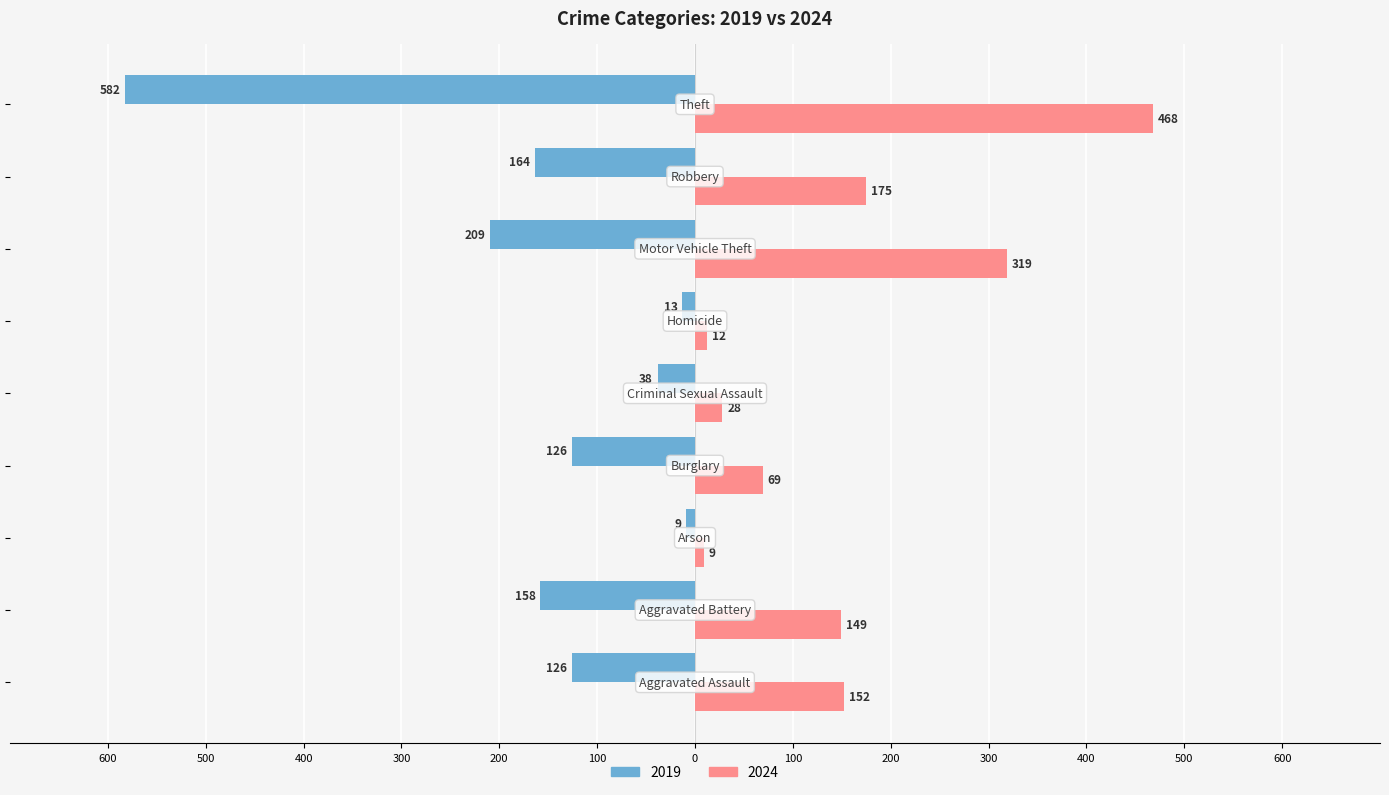

What are all the series names shown in the legend?

2019, 2024